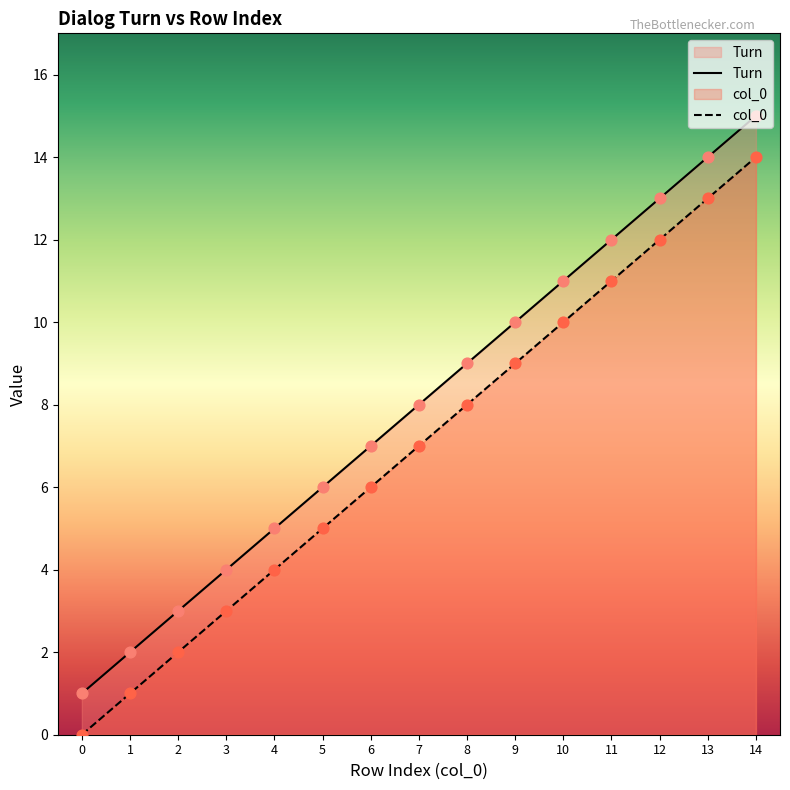

What is the total value across all series at 2?

5